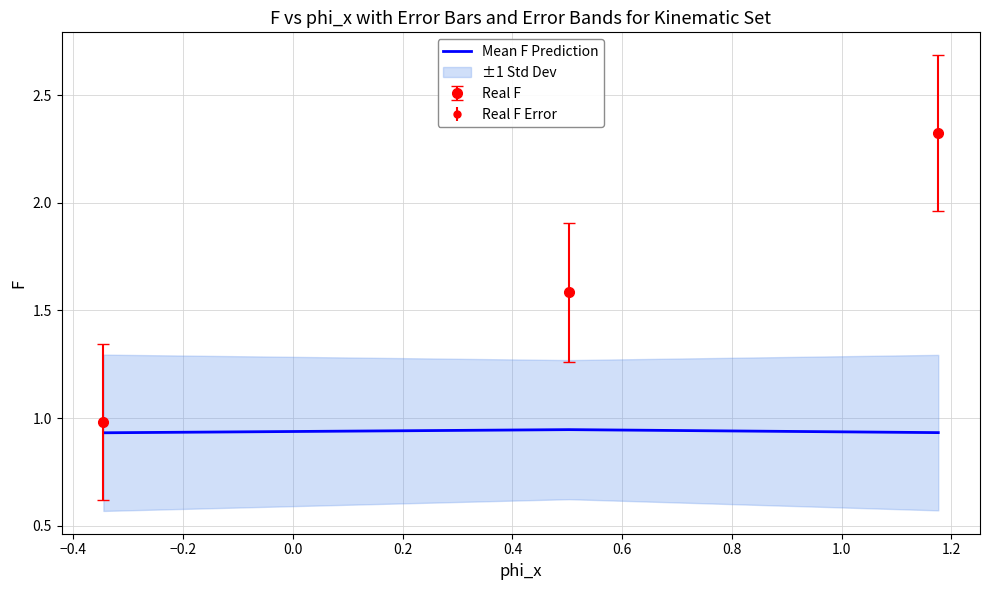

How many values are between 0 and 1?

3